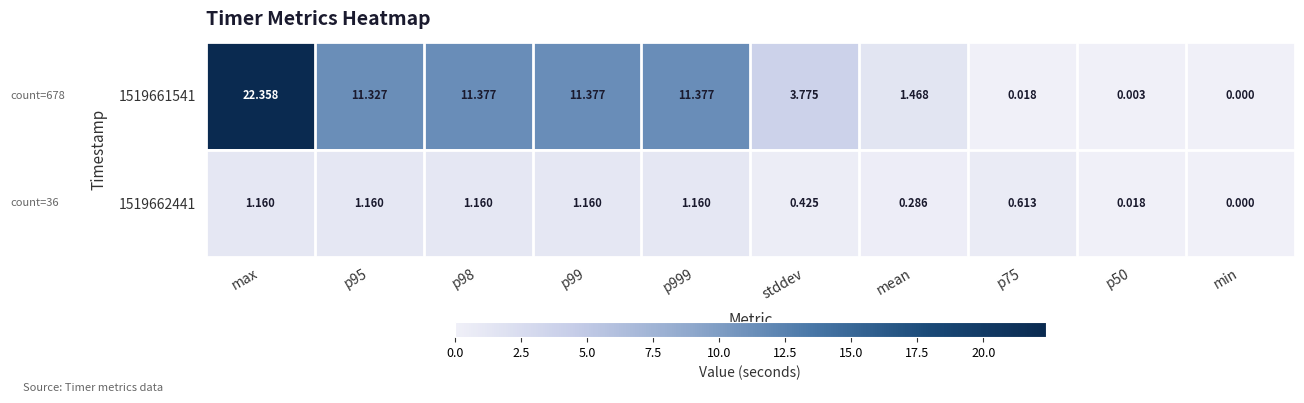

What is the maximum value shown in the chart?

22.4